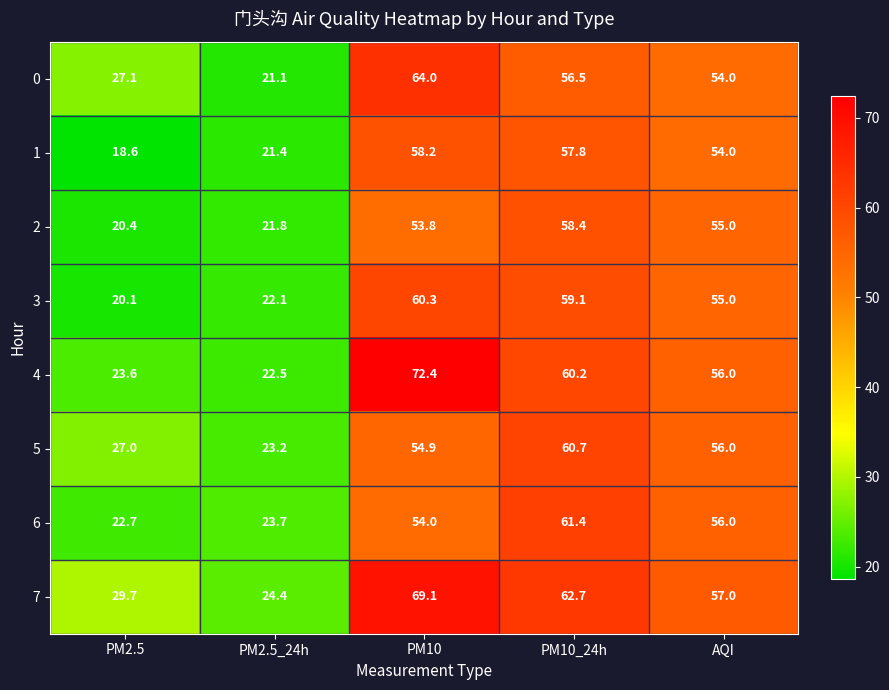

What is the difference between the 3 values at PM2.5 and PM10_24h?

39.0